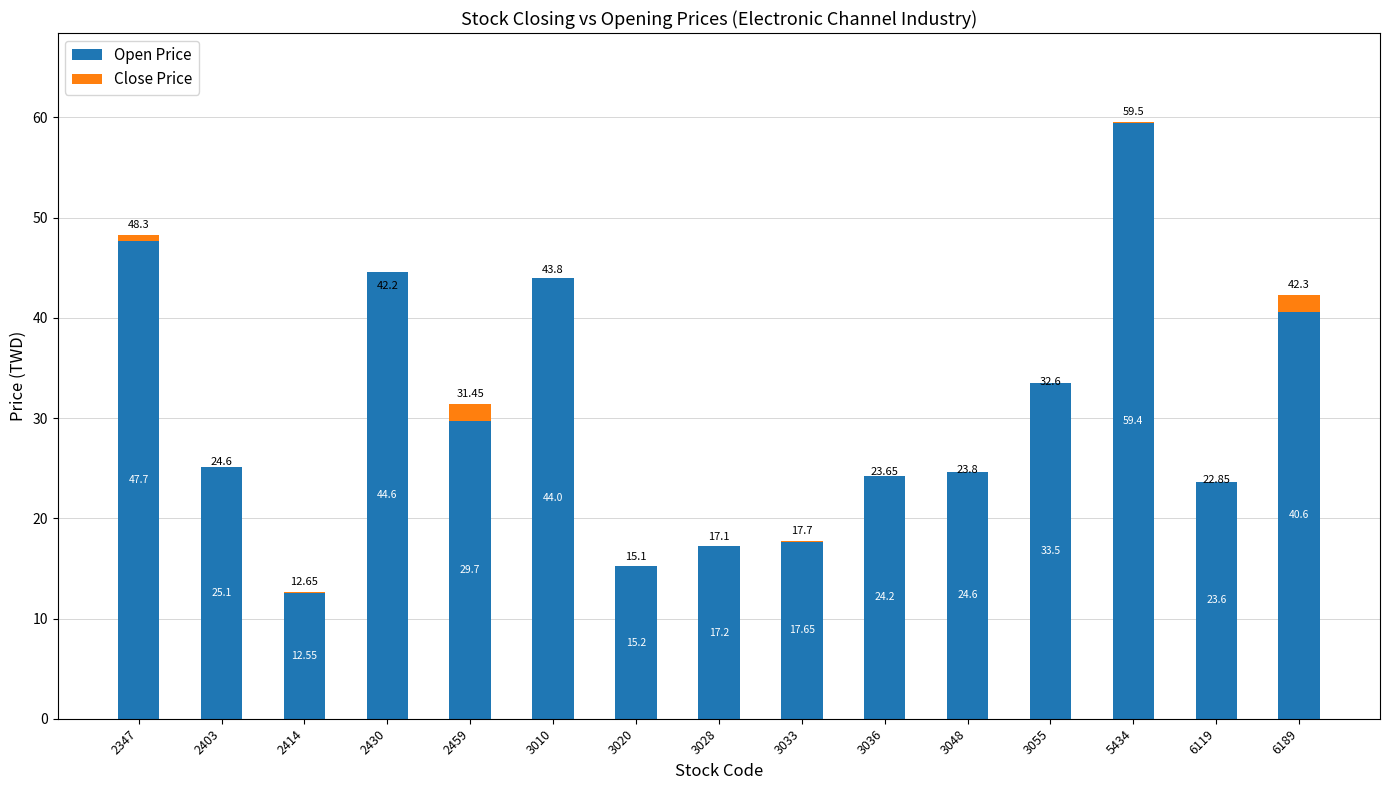

At which category is the sum across all series the highest?

5434